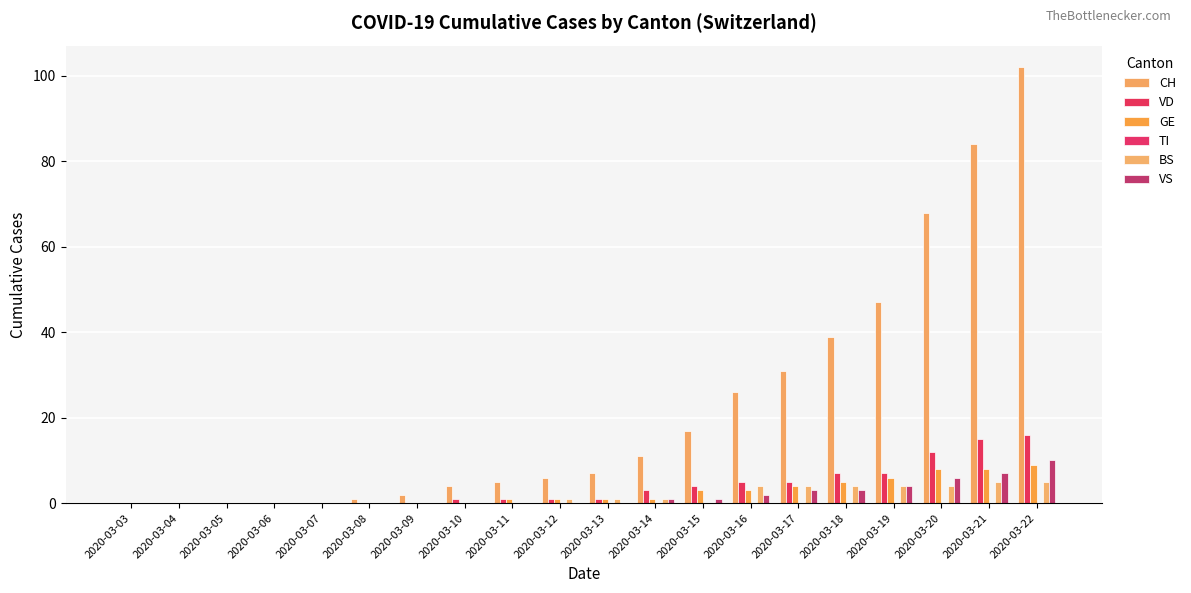

How many groups of bars are there?

20